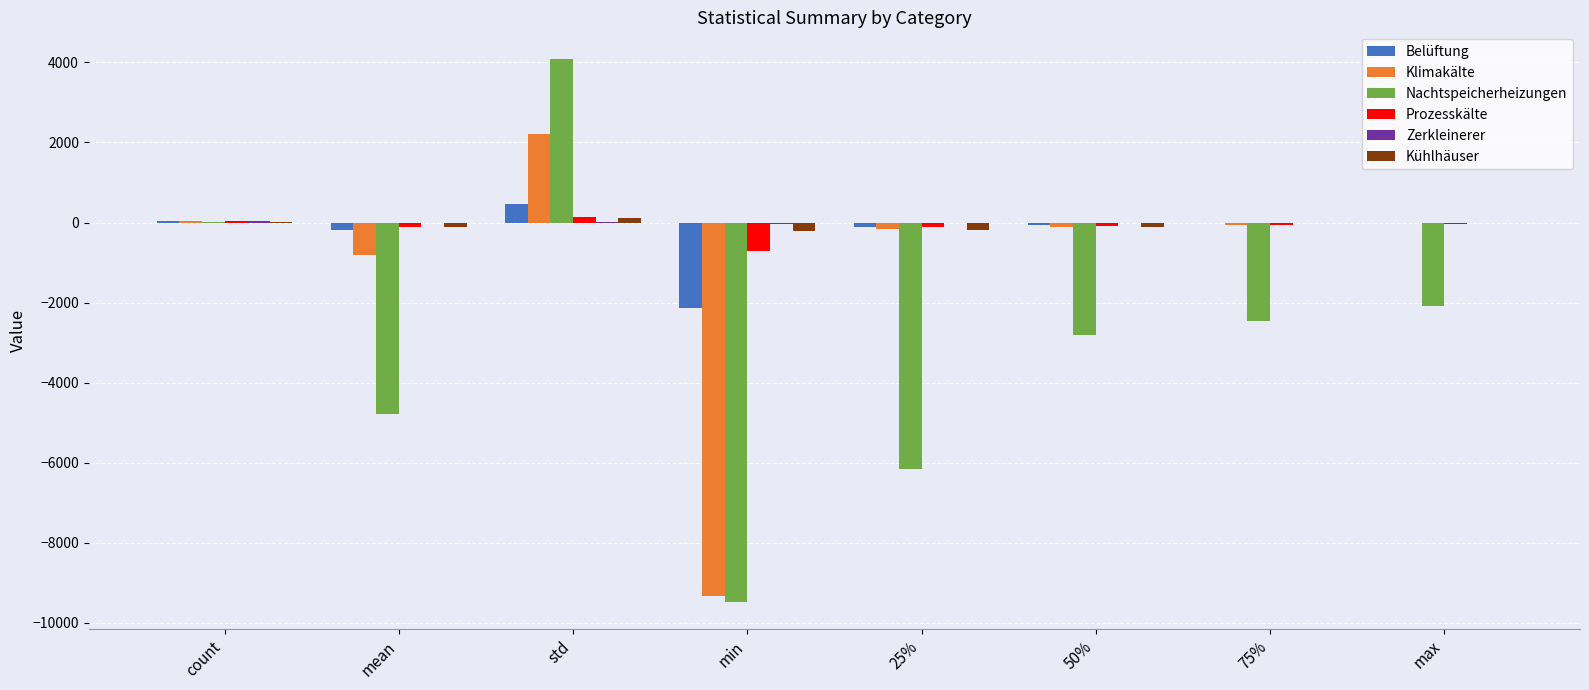

The value of Prozesskälte at 50% is -83.9. True or false?

True